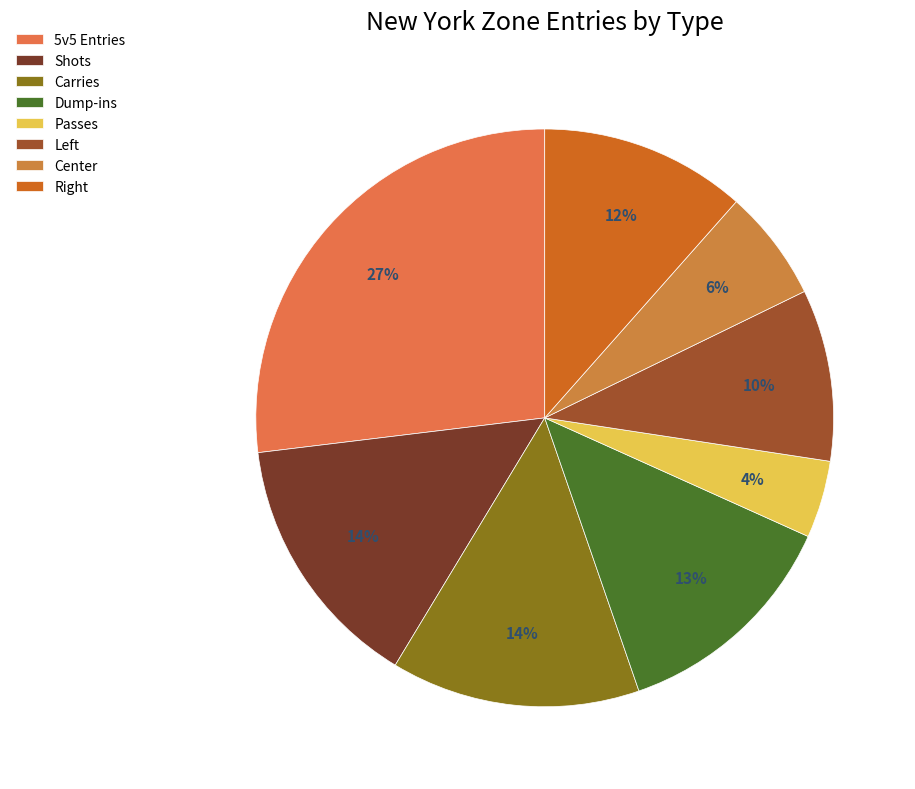

Rank the categories by value from highest to lowest.

5v5 Entries, Shots, Carries, Dump-ins, Right, Left, Center, Passes